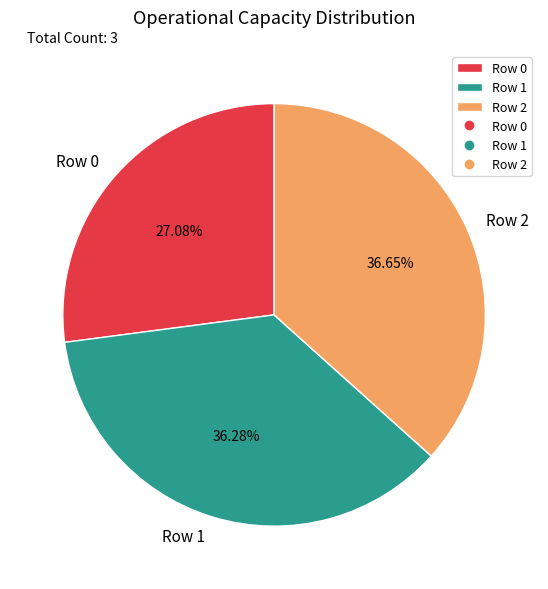

To the nearest percent, what is the difference between the largest and smallest slice percentages?

10%